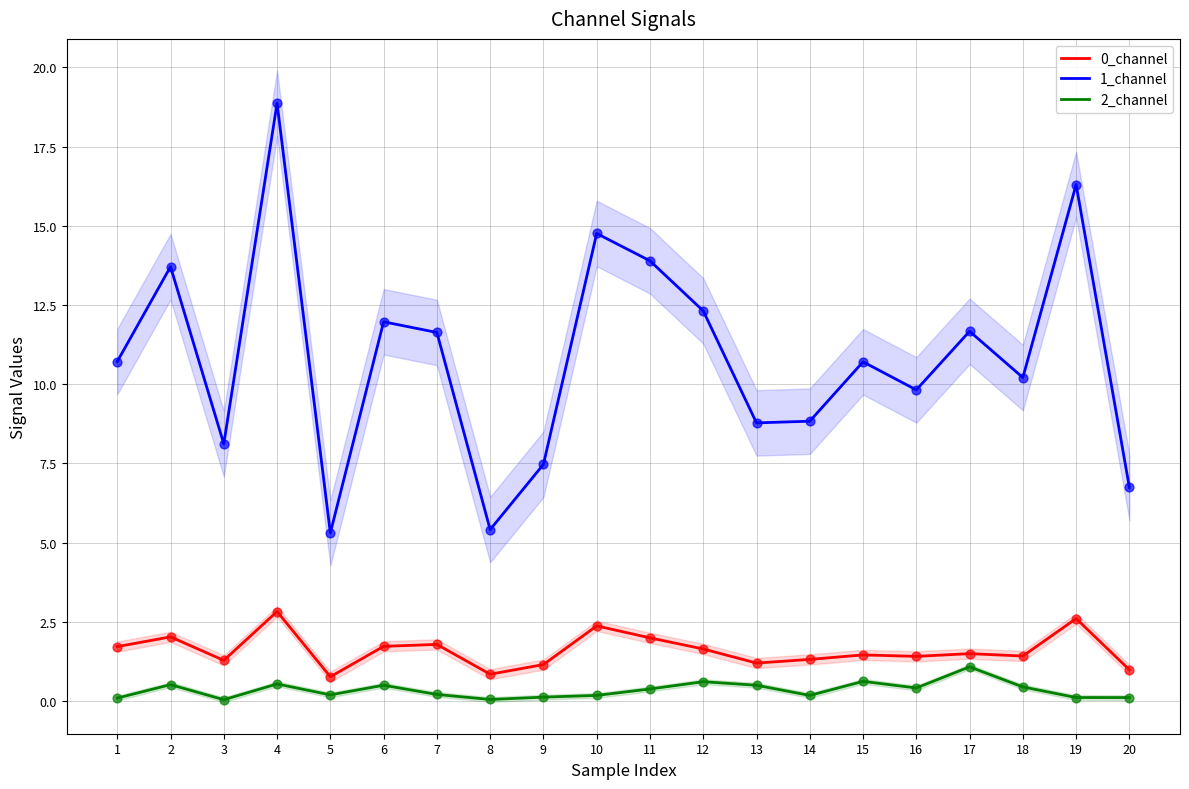

What are all the series names shown in the legend?

0_channel, 1_channel, 2_channel